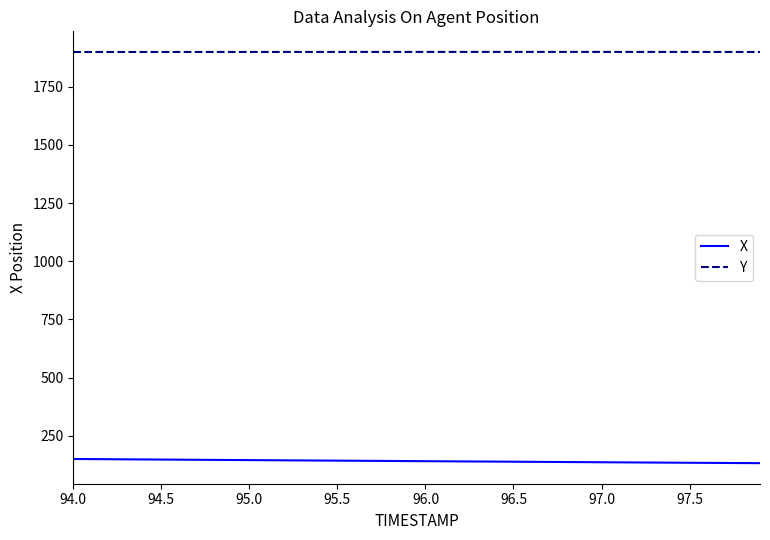

What is the minimum value for Y?

1898.7